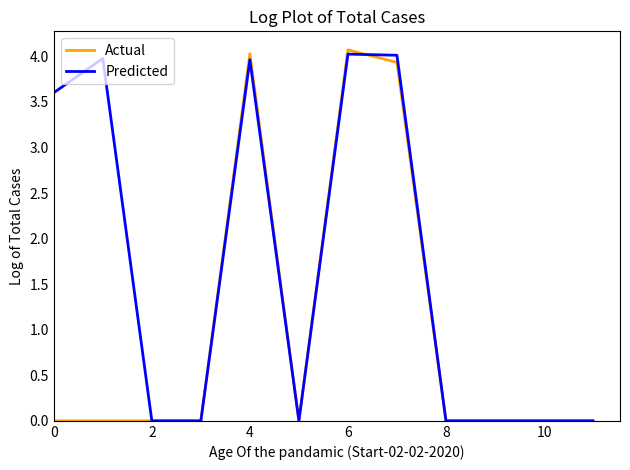

What is the highest value of the Actual series?

4.1